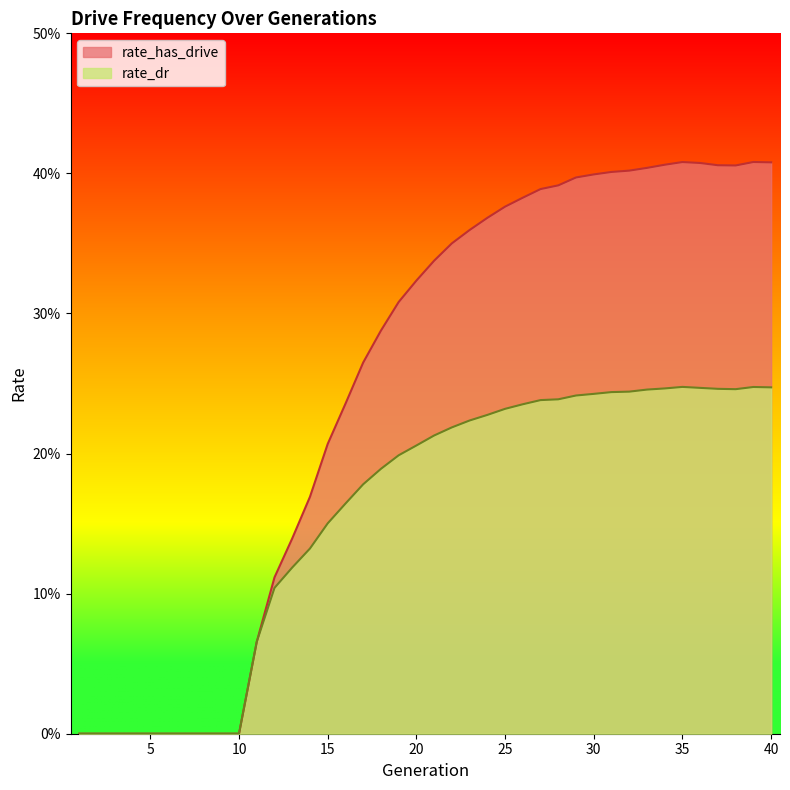

List the series in order of their overall mean, highest first.

rate_has_drive, rate_dr